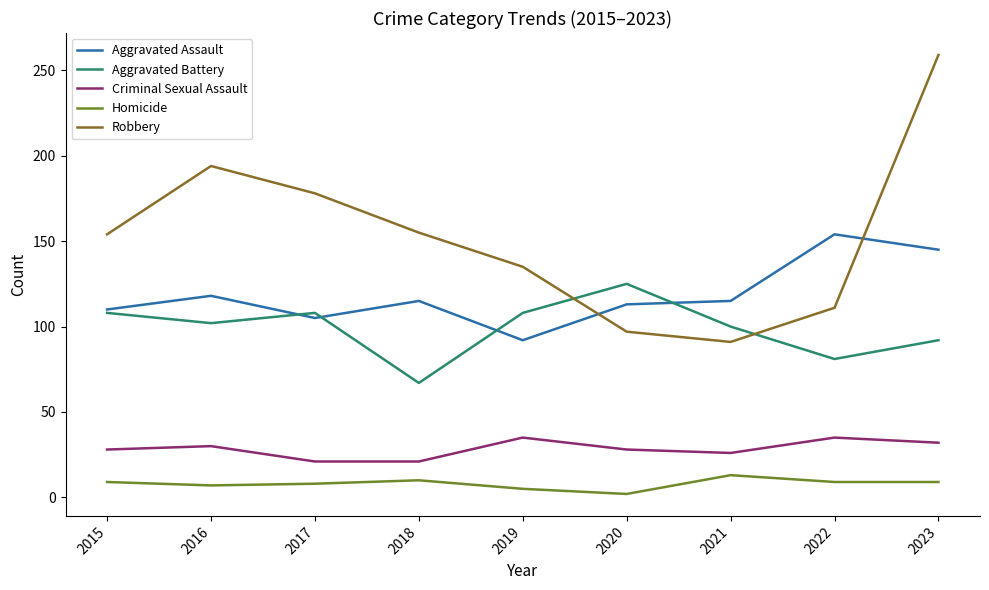

Which series changed the most between 2022 and 2023?

Robbery